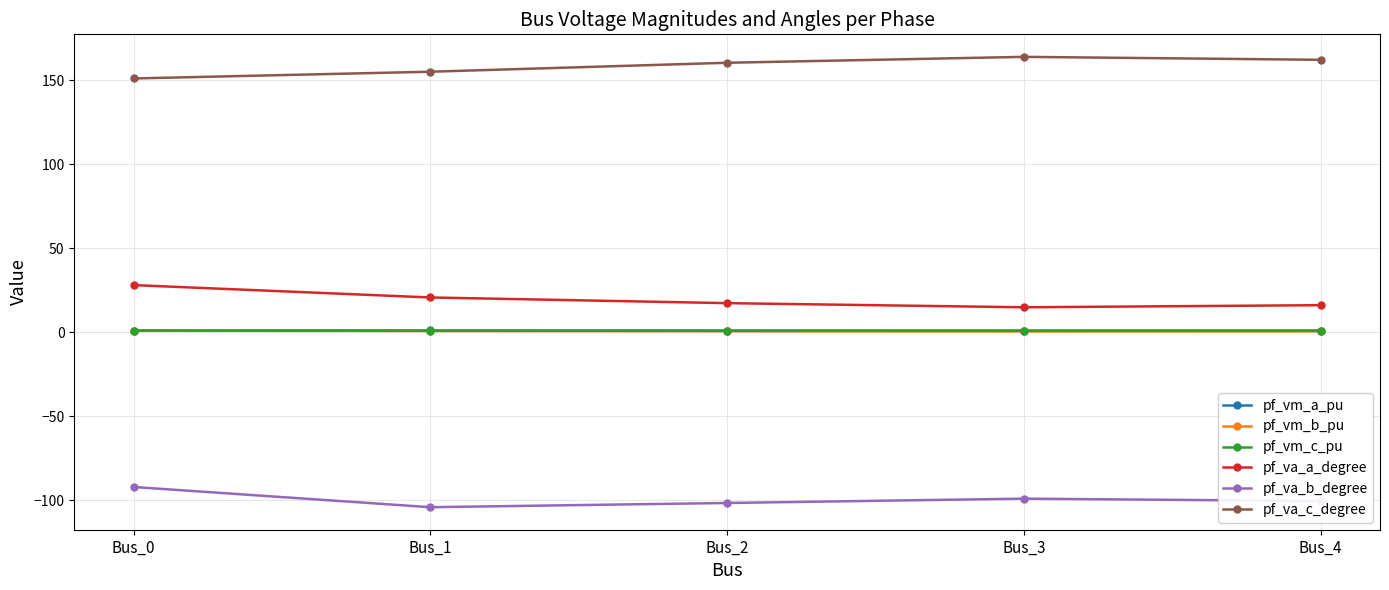

What is the highest value of the pf_vm_b_pu series?

0.9